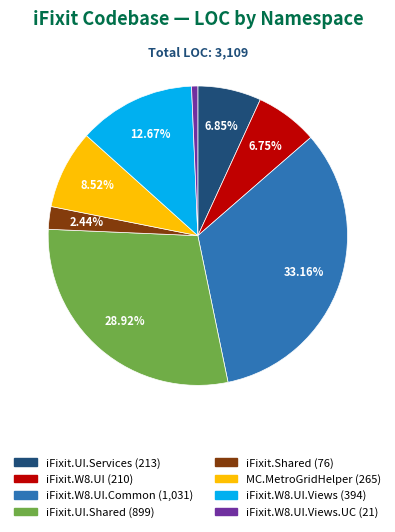

Is there any slice that represents more than half of the pie?

No